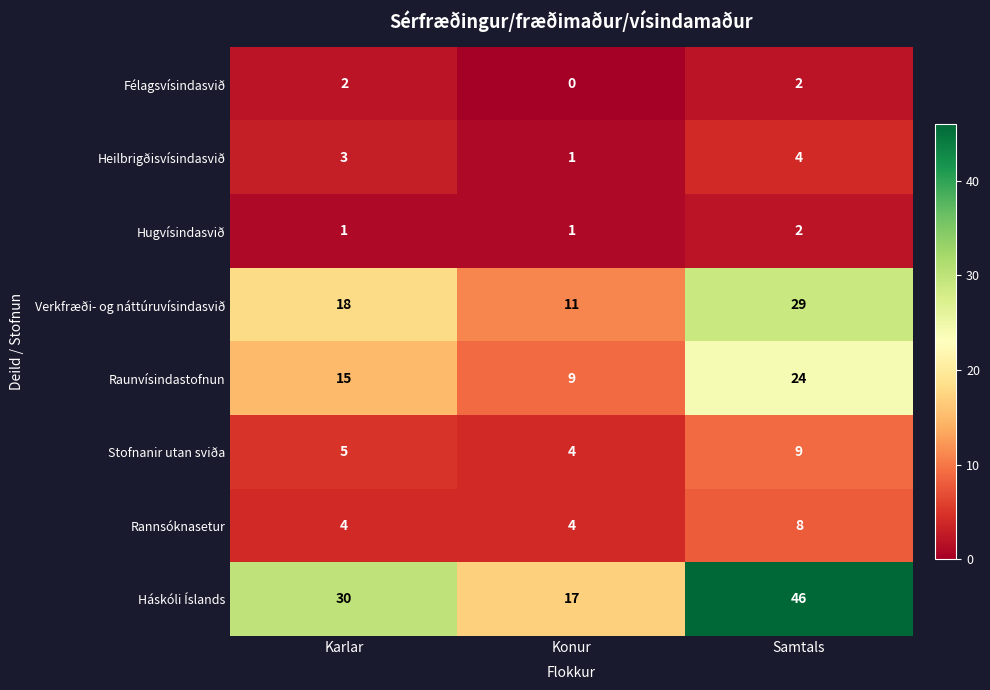

Reading left to right, transcribe all the data shown in this chart.

Félagsvísindasvið: 2	0	2
Heilbrigðisvísindasvið: 3	1	4
Hugvísindasvið: 1	1	2
Verkfræði- og náttúruvísindasvið: 18	11	29
Raunvísindastofnun: 15	9	24
Stofnanir utan sviða: 5	4	9
Rannsóknasetur: 4	4	8
Háskóli Íslands: 30	17	46